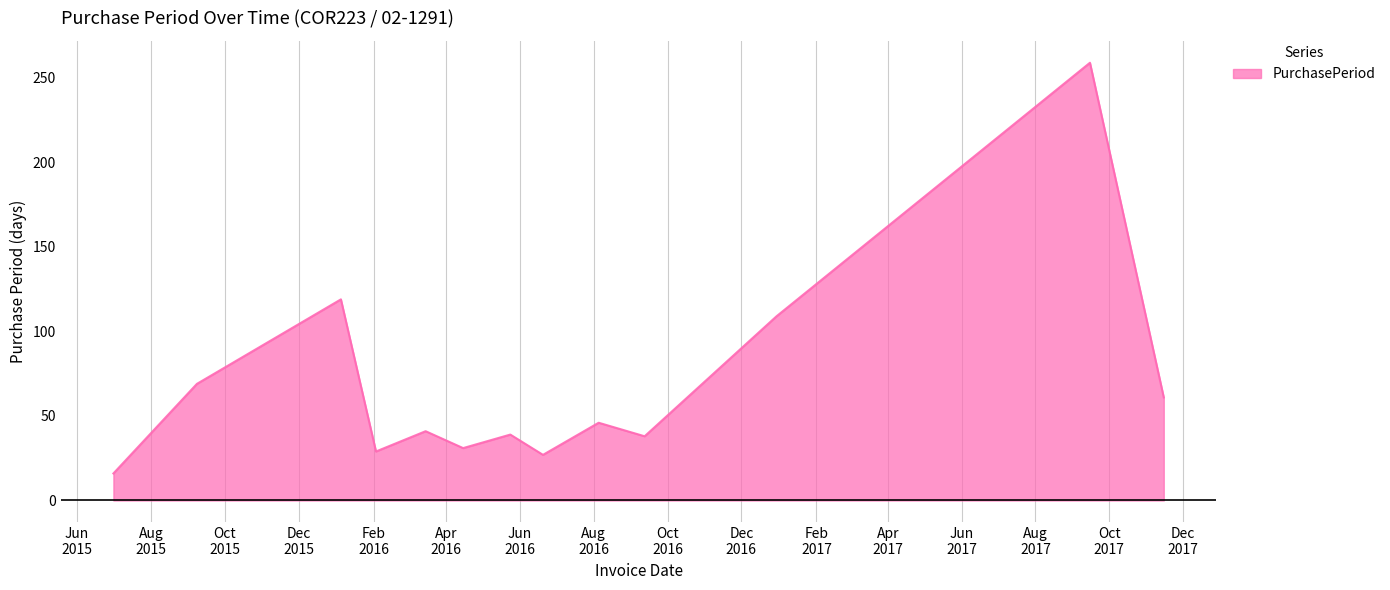

What is the maximum value shown in the chart?

259